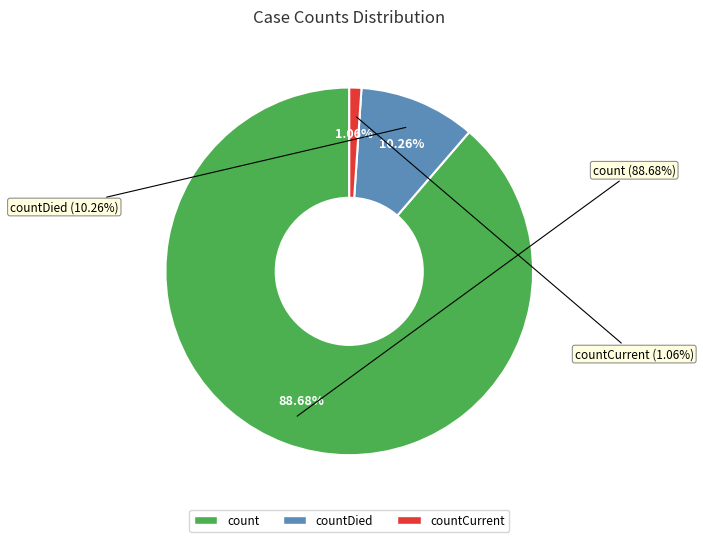

What percentage is the countCurrent slice, to the nearest percent?

1%